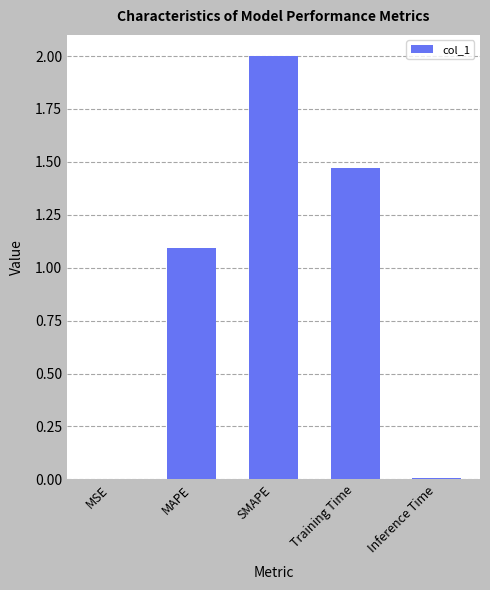

Which label corresponds to the largest value in the chart?

SMAPE